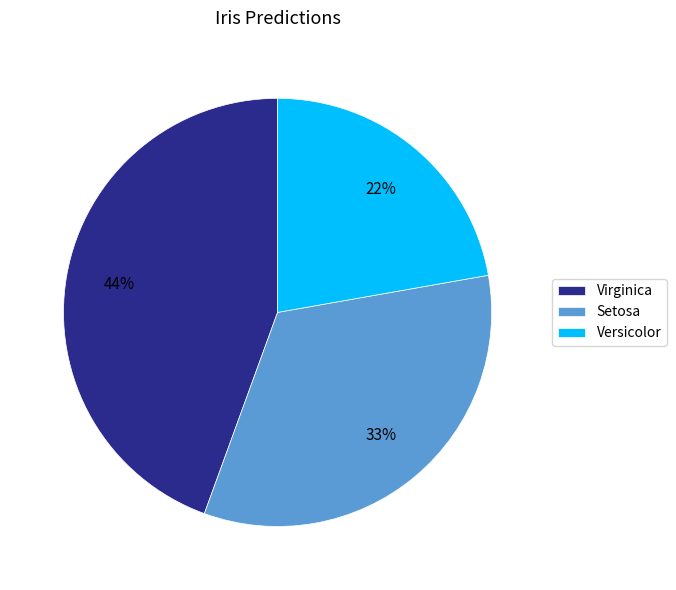

Is it true that Setosa is 41% of the pie?

False